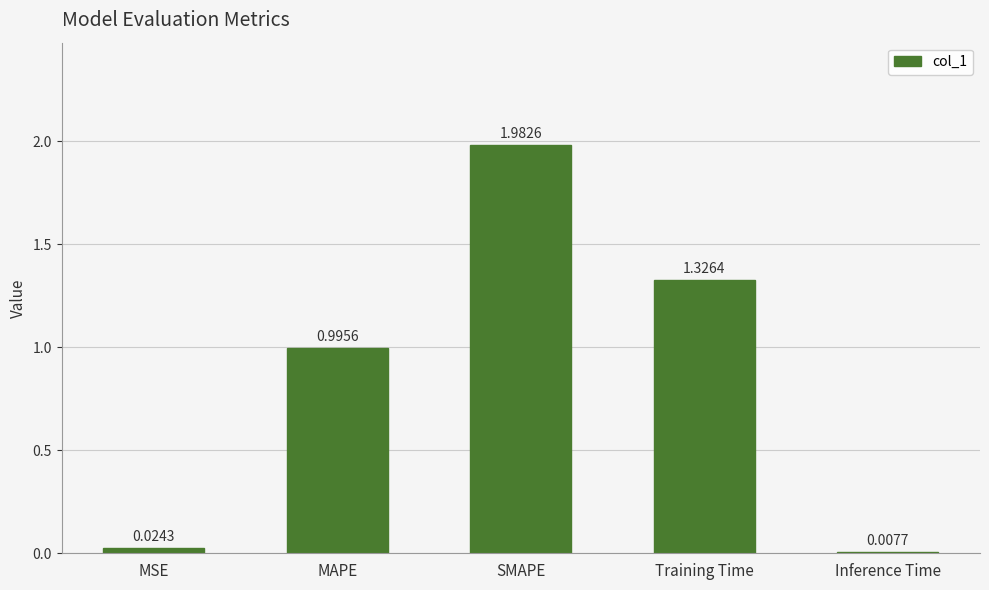

What is the value of the 2nd bar from the left?

1.0